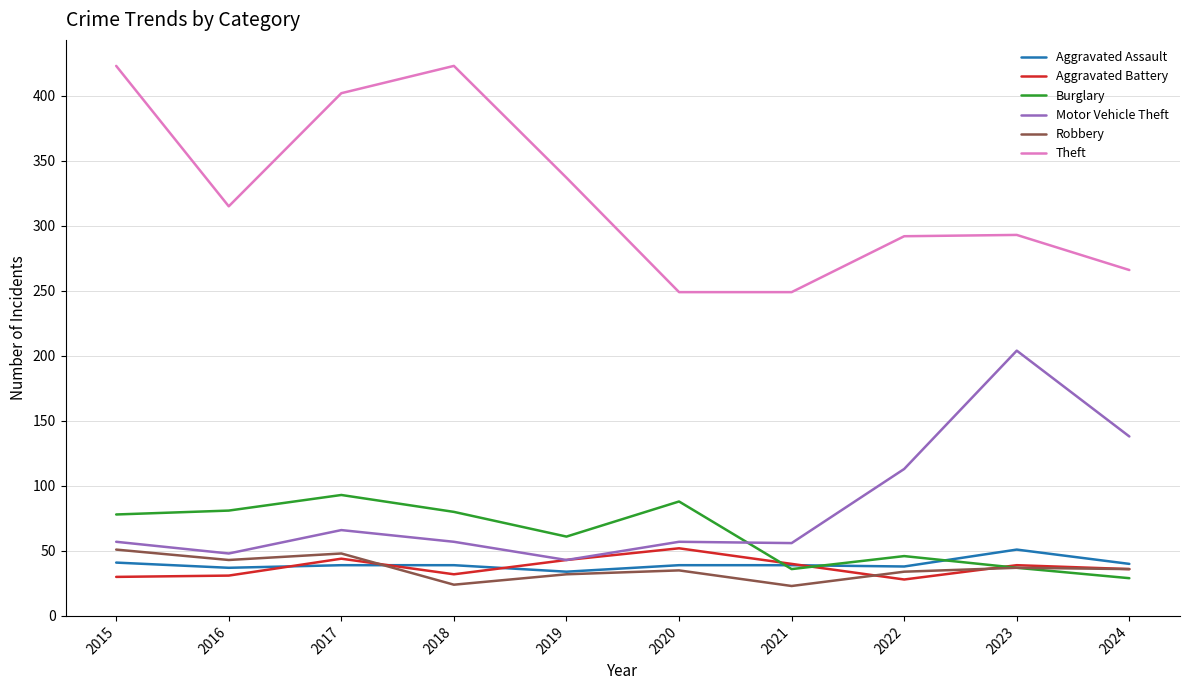

What is the difference between the second highest and minimum values in the Burglary series?

59